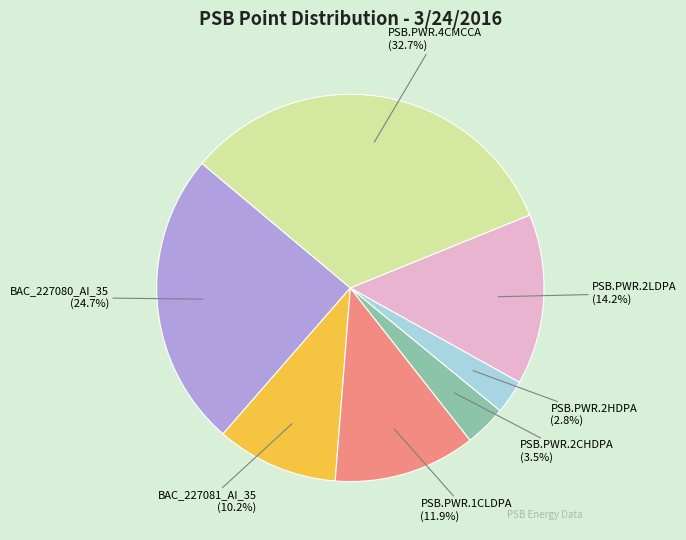

Is there a majority slice in this chart?

No